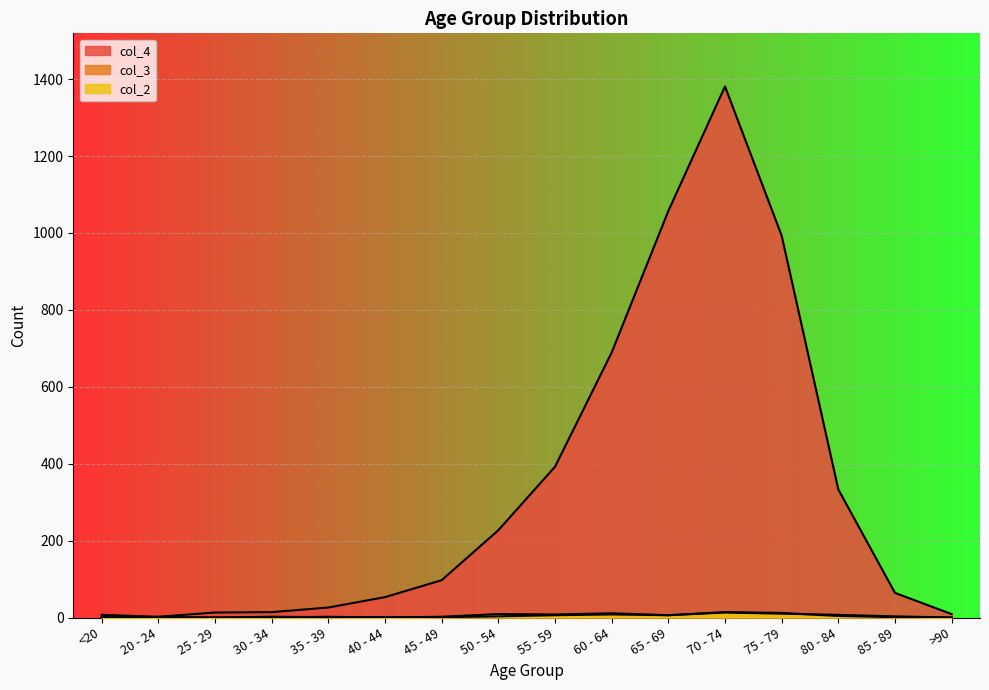

Is it true that col_2 equals 8 at 55 - 59?

True